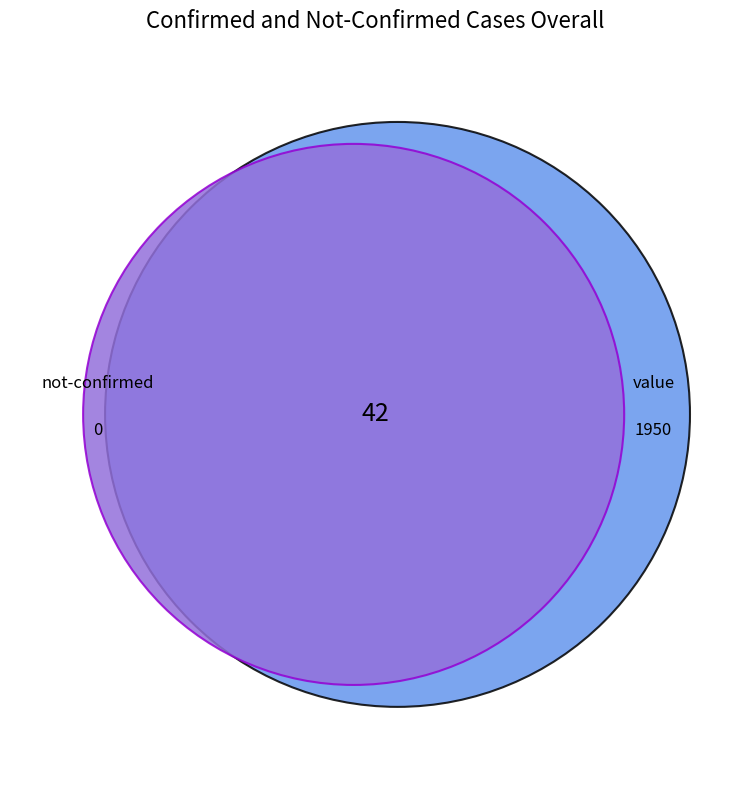

True or false: 3 accounts for 0% of the total.

True